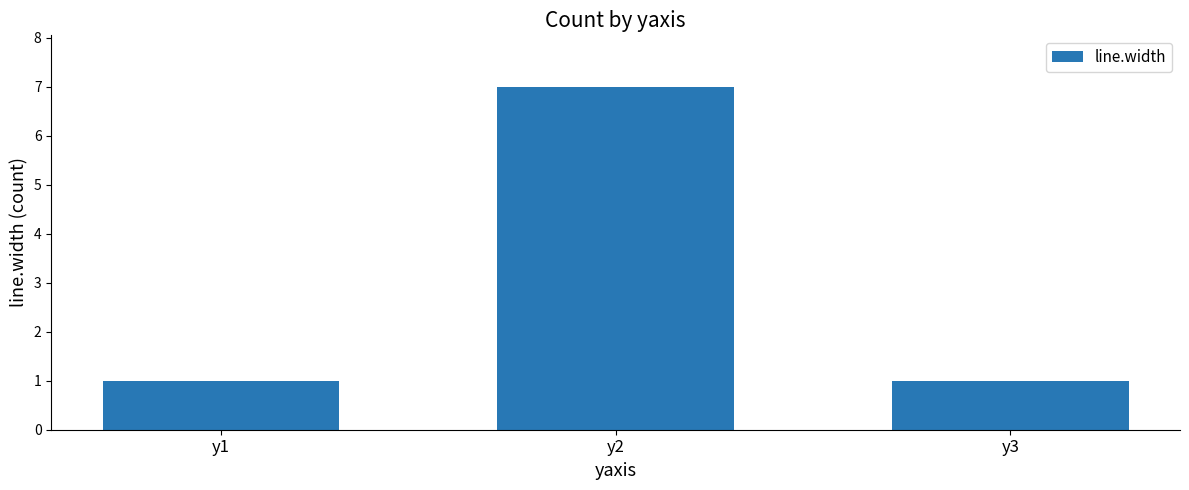

Does the chart contain any negative values?

No